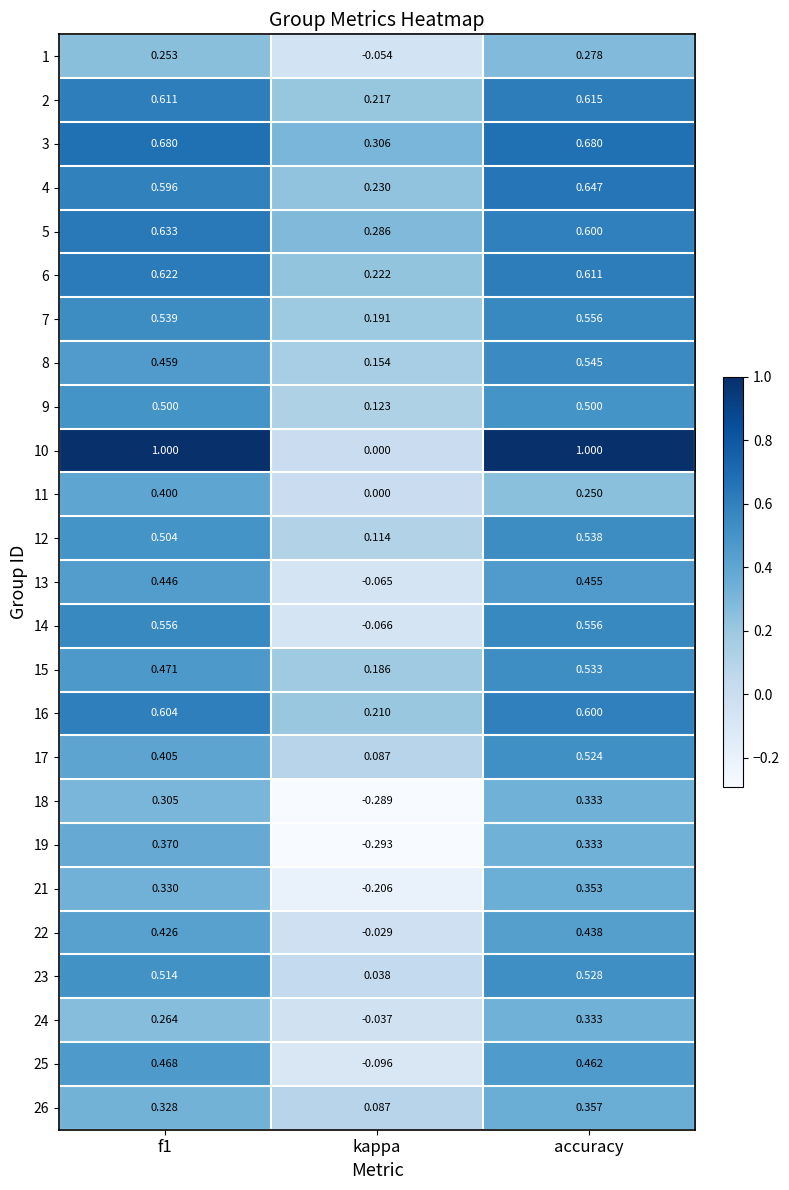

Is the value of 21 at f1 greater than the value of 2 at accuracy?

No